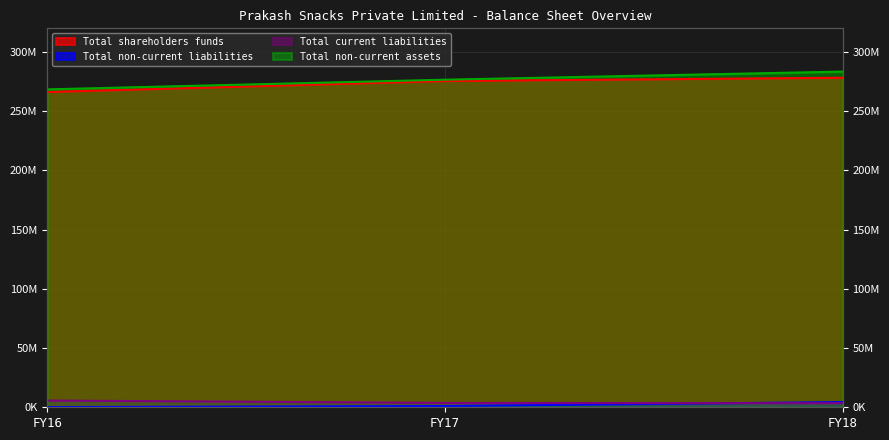

The Total non-current assets series shows 429311617 at FY17. True or false?

False